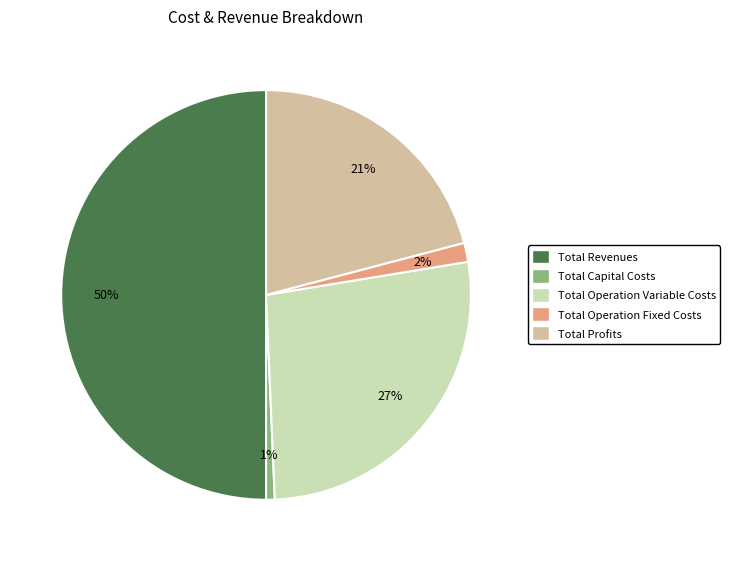

What percentage is the Total Operation Fixed Costs slice, to the nearest percent?

2%